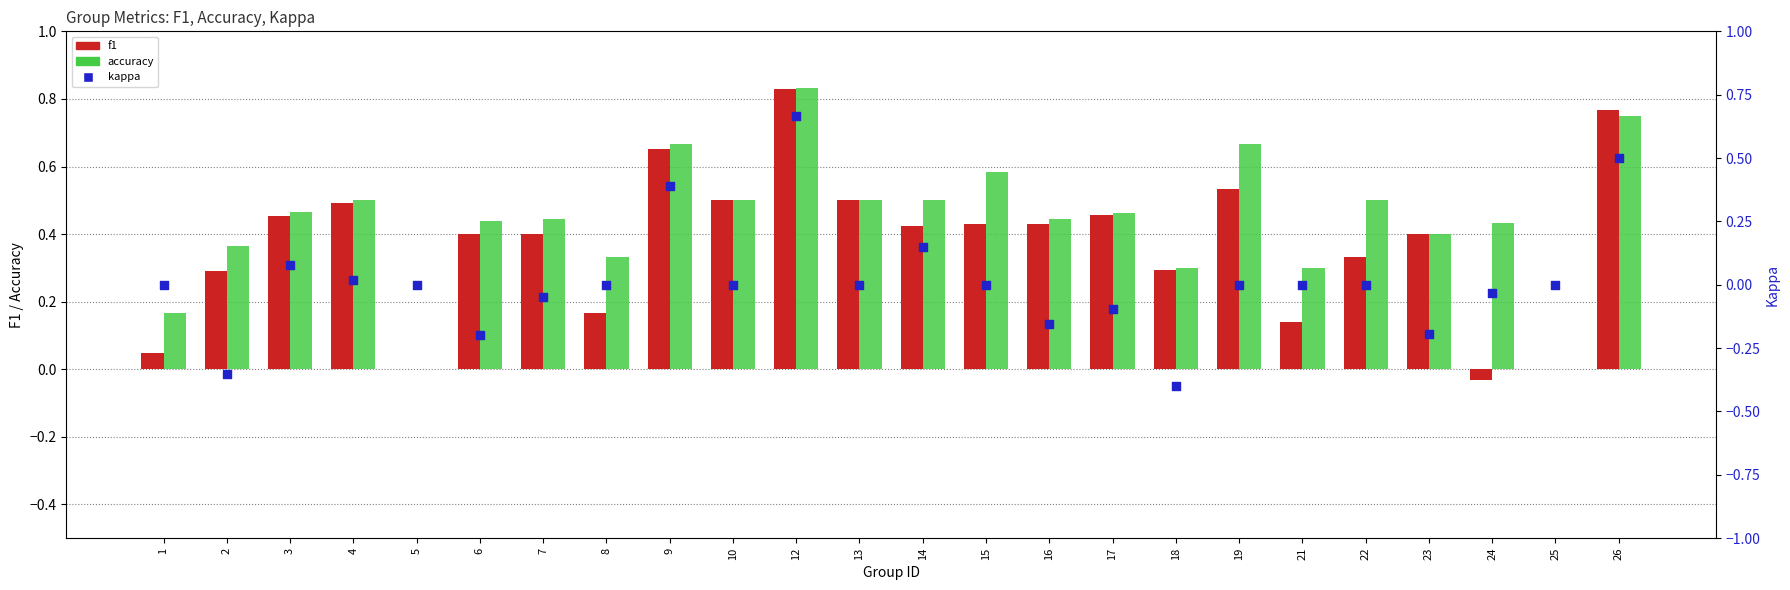

Which series contains the lowest Y value?

kappa